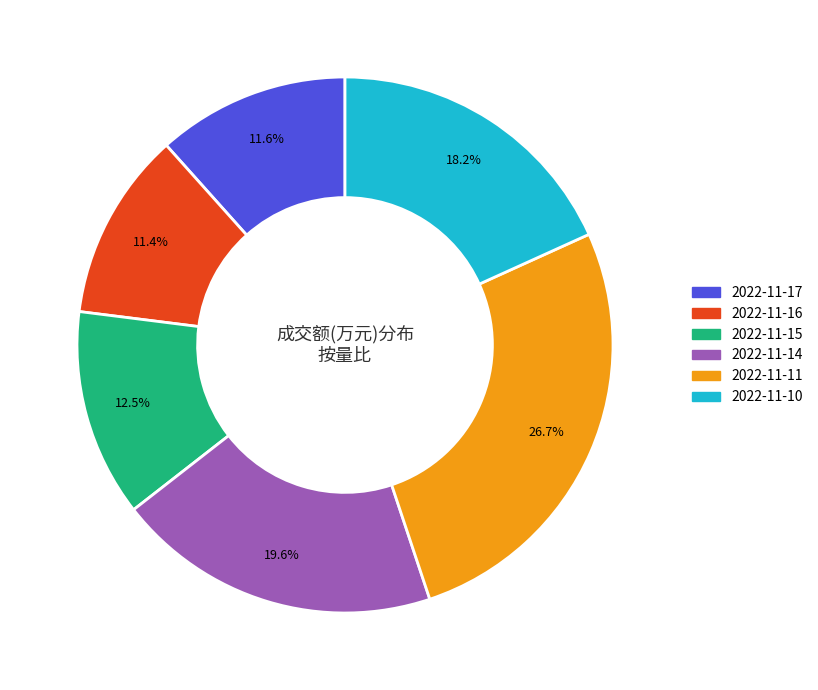

Which has a higher value, 2022-11-11 or 2022-11-17?

2022-11-11